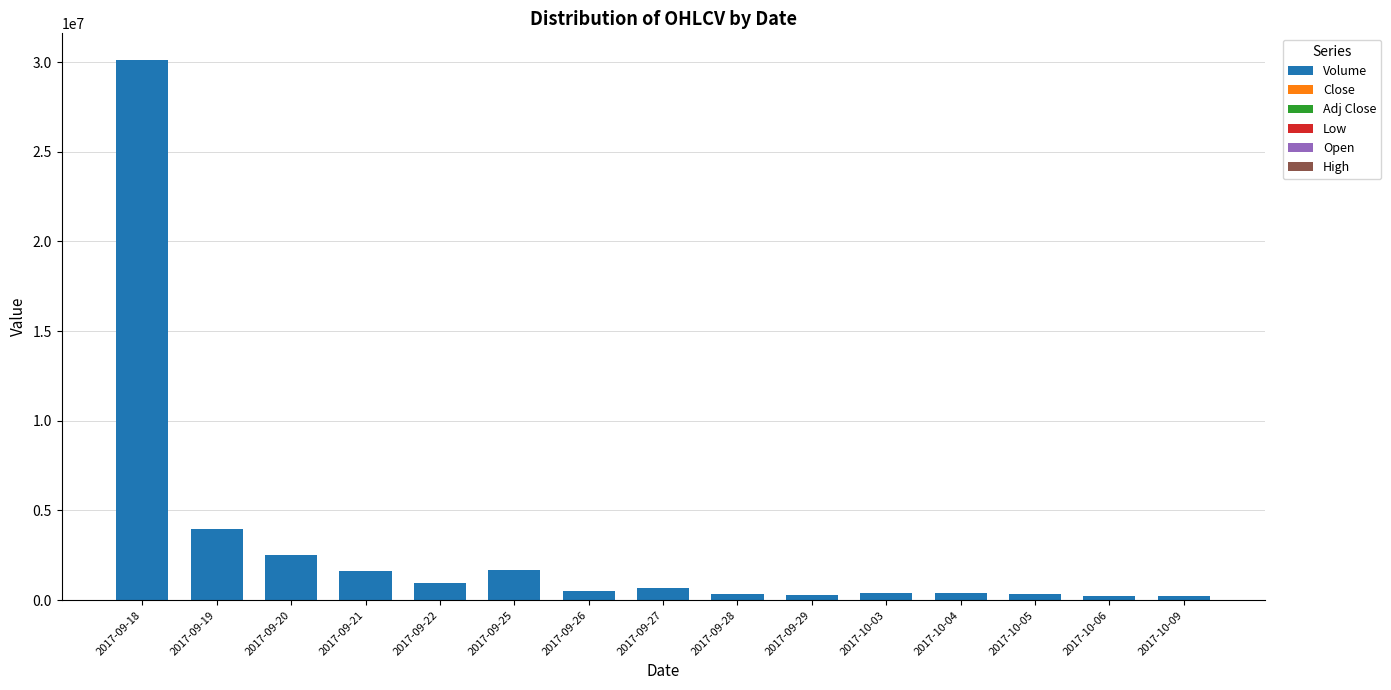

What is the sum of all Volume values?

44256865.0